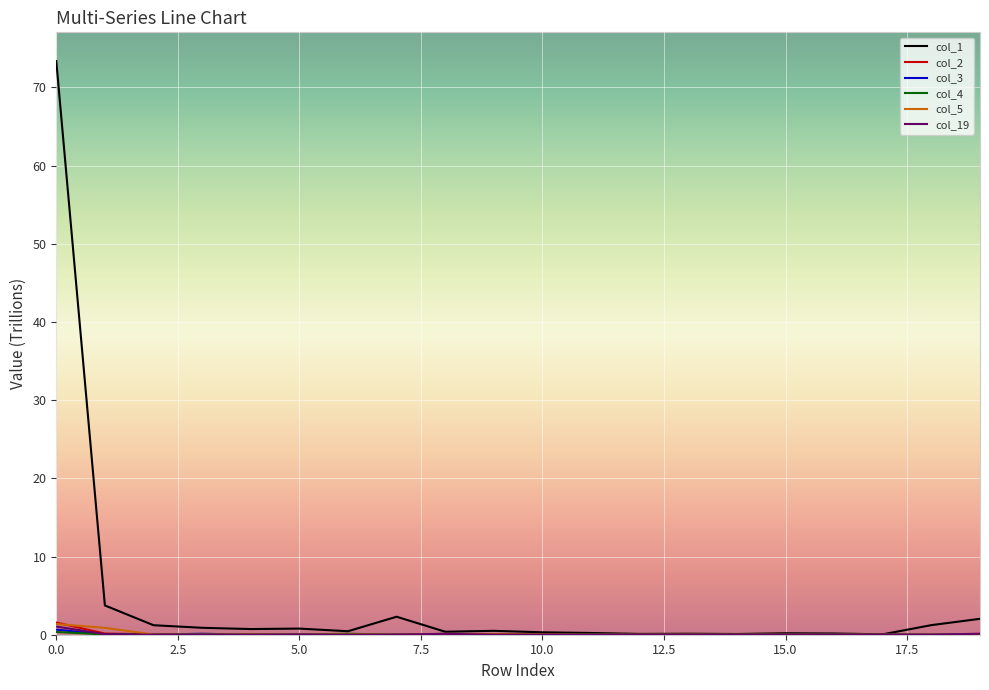

At how many categories does at least one series exceed 32?

1